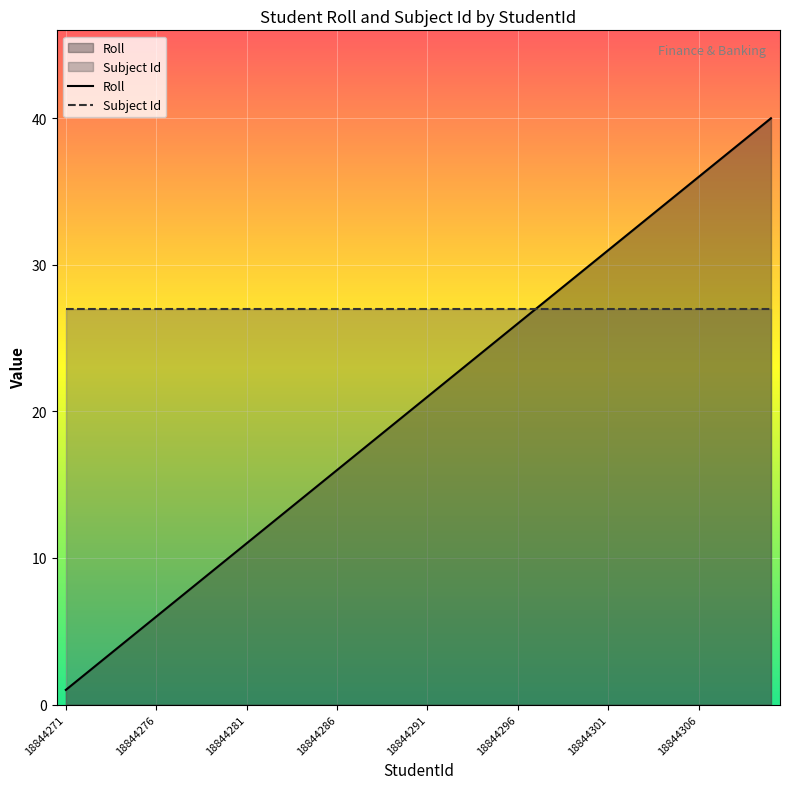

At how many categories does at least one series exceed 34?

6